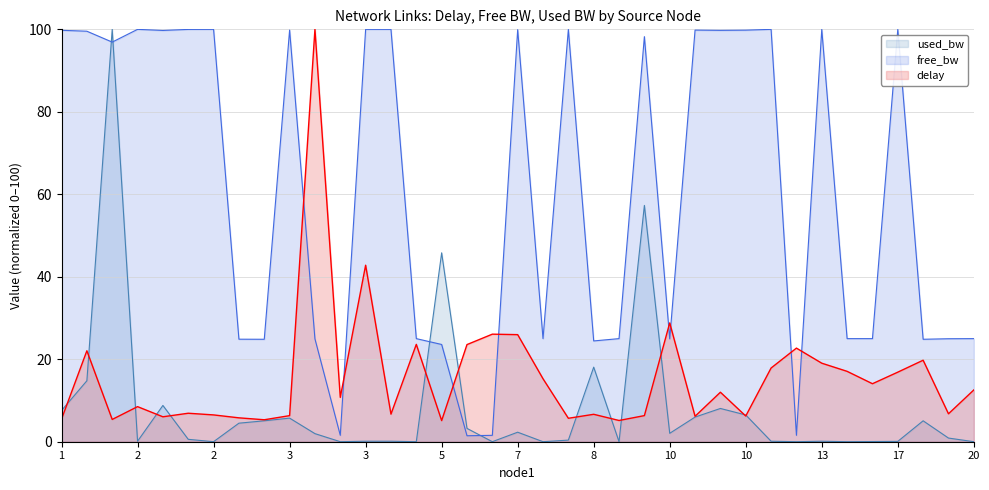

Rank the series at 1 from highest to lowest value.

free_bw, used_bw, delay